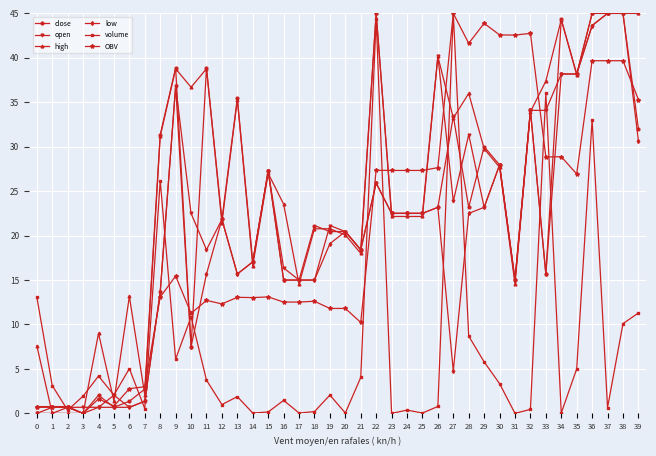

Is the value of OBV at 3 greater than the value of low at 35?

No